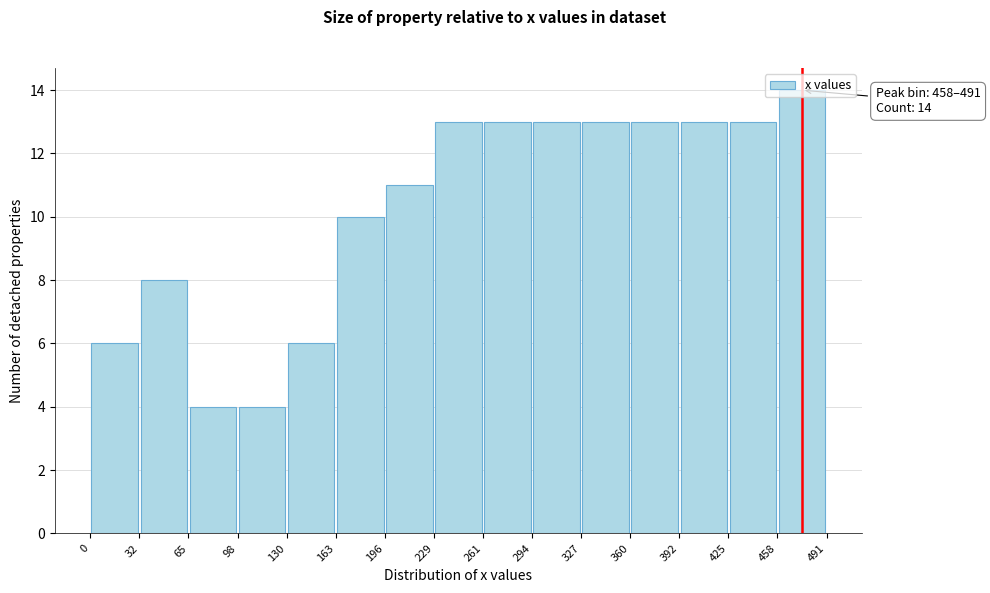

Which range on the x-axis has the tallest bar?

458 to 491